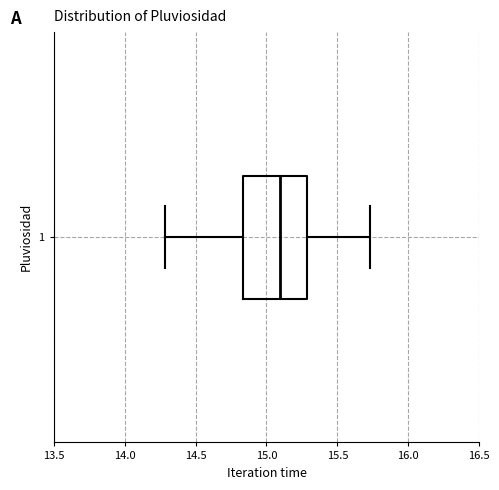

Read this box plot against the x-axis: the position of the median line, the range covered by the box, and the ends of both whiskers. The values are not printed on the chart, so give them approximately, as read against the axis.

median 15.10, box 14.85 to 15.30, whiskers 14.30 to 15.75